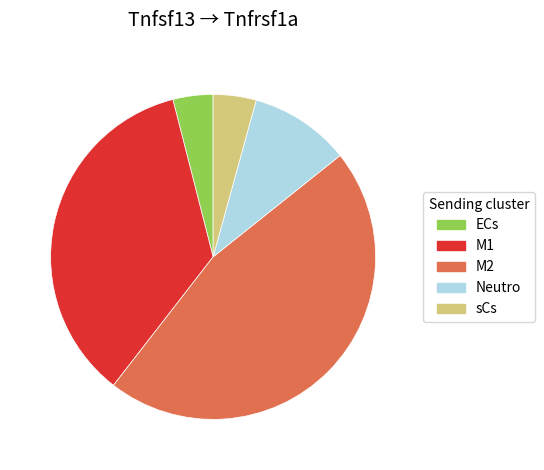

Is the sum of ECs and sCs greater than half?

No